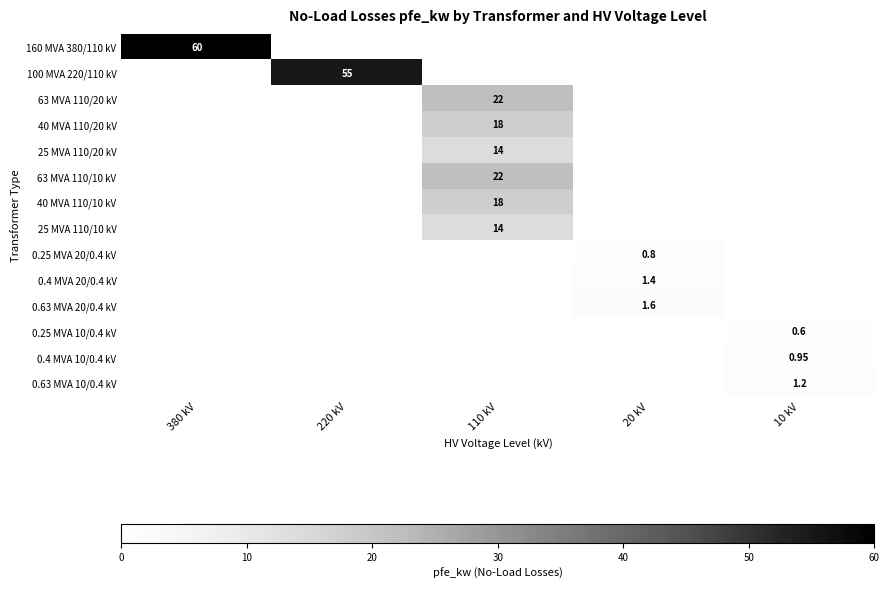

List the series in order of their peak value, lowest first.

0.25 MVA 10/0.4 kV, 0.25 MVA 20/0.4 kV, 0.4 MVA 10/0.4 kV, 0.63 MVA 10/0.4 kV, 0.4 MVA 20/0.4 kV, 0.63 MVA 20/0.4 kV, 25 MVA 110/20 kV, 25 MVA 110/10 kV, 40 MVA 110/20 kV, 40 MVA 110/10 kV, 63 MVA 110/20 kV, 63 MVA 110/10 kV, 100 MVA 220/110 kV, 160 MVA 380/110 kV